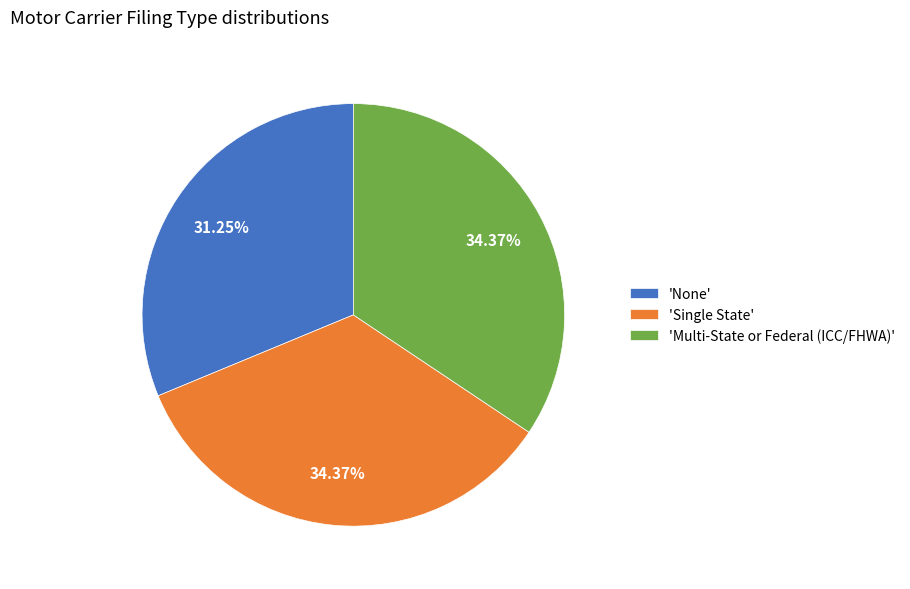

Does any single category account for the majority?

No